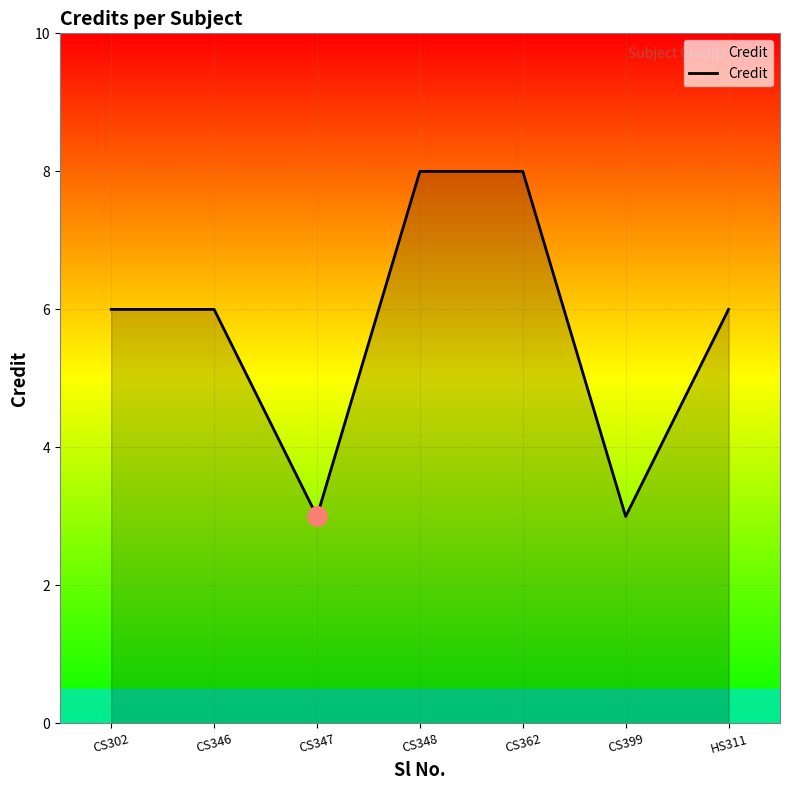

What is the difference between the maximum and minimum values?

5